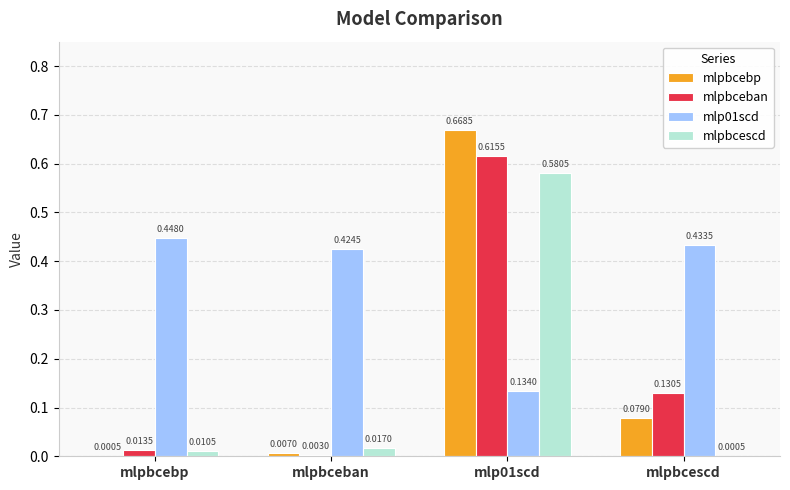

What is the sum of all mlp01scd values?

1.4